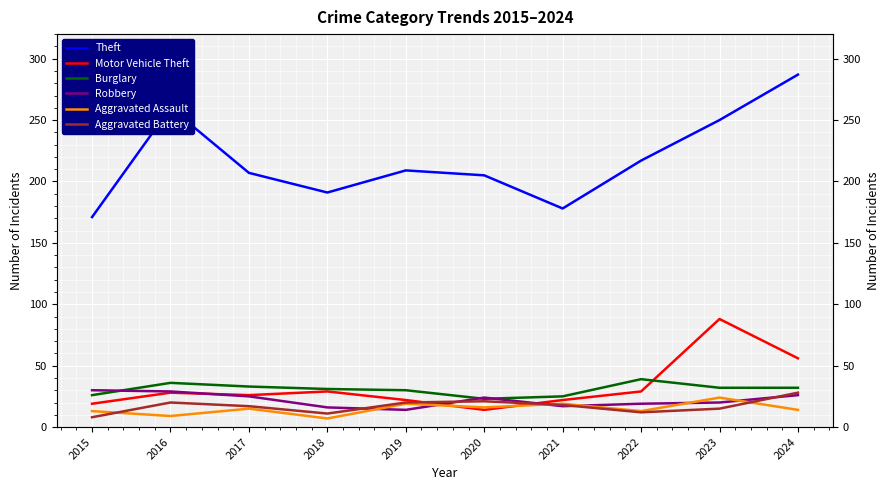

How many distinct data groups are displayed?

6